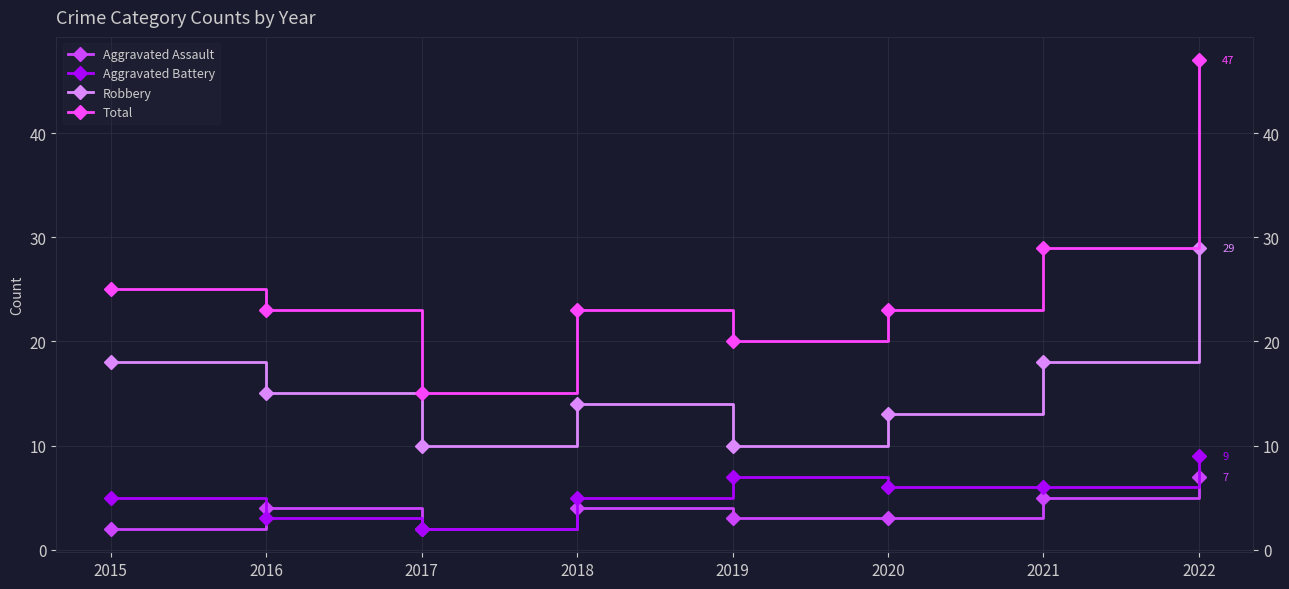

What is the lowest value of the Aggravated Assault series?

2